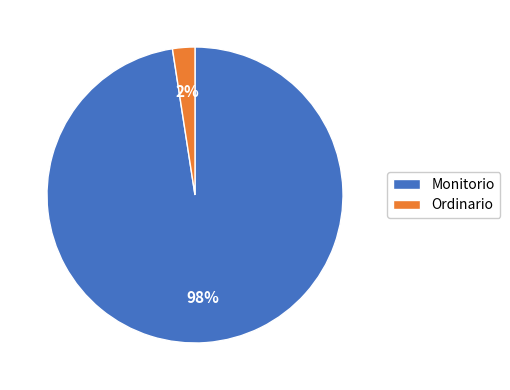

What percentage is the Monitorio slice, to the nearest percent?

98%